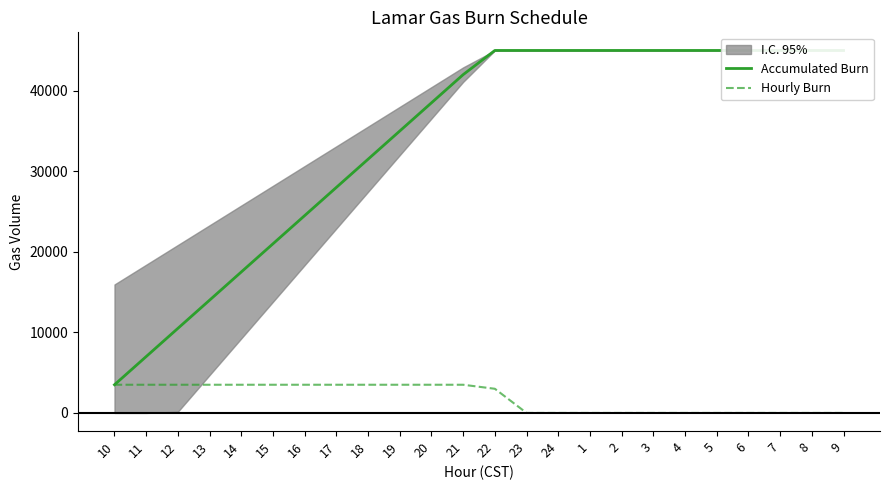

Read the Hourly Burn value at 13.

3500